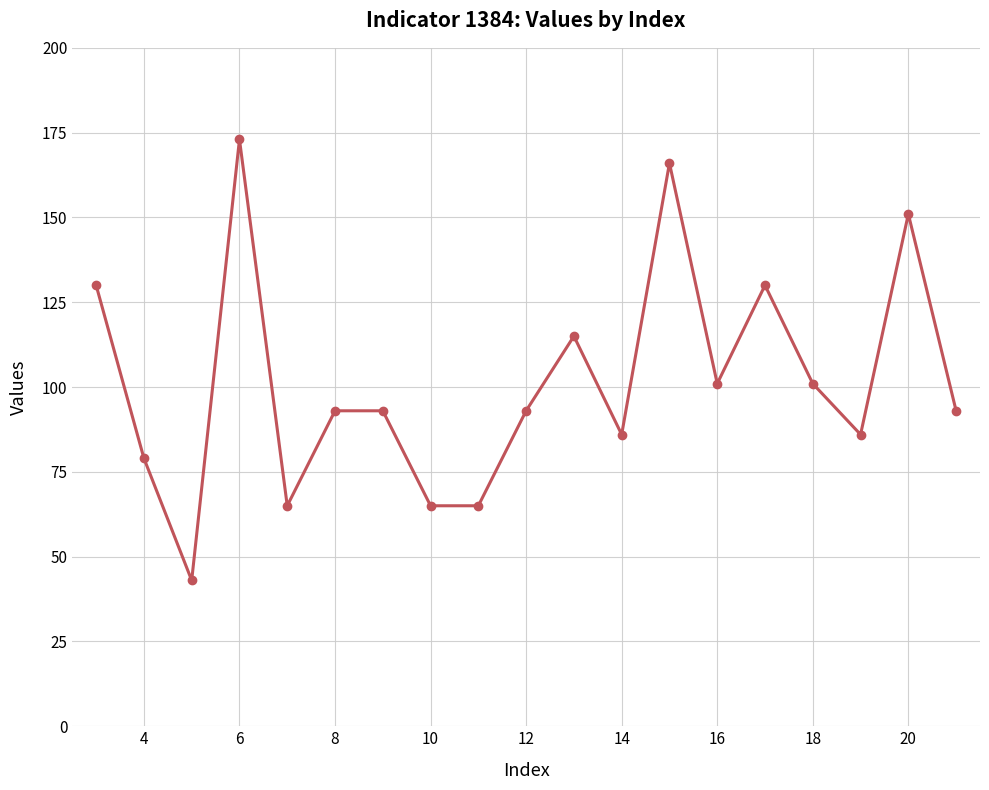

What is the value of the 12th point from the left?

86